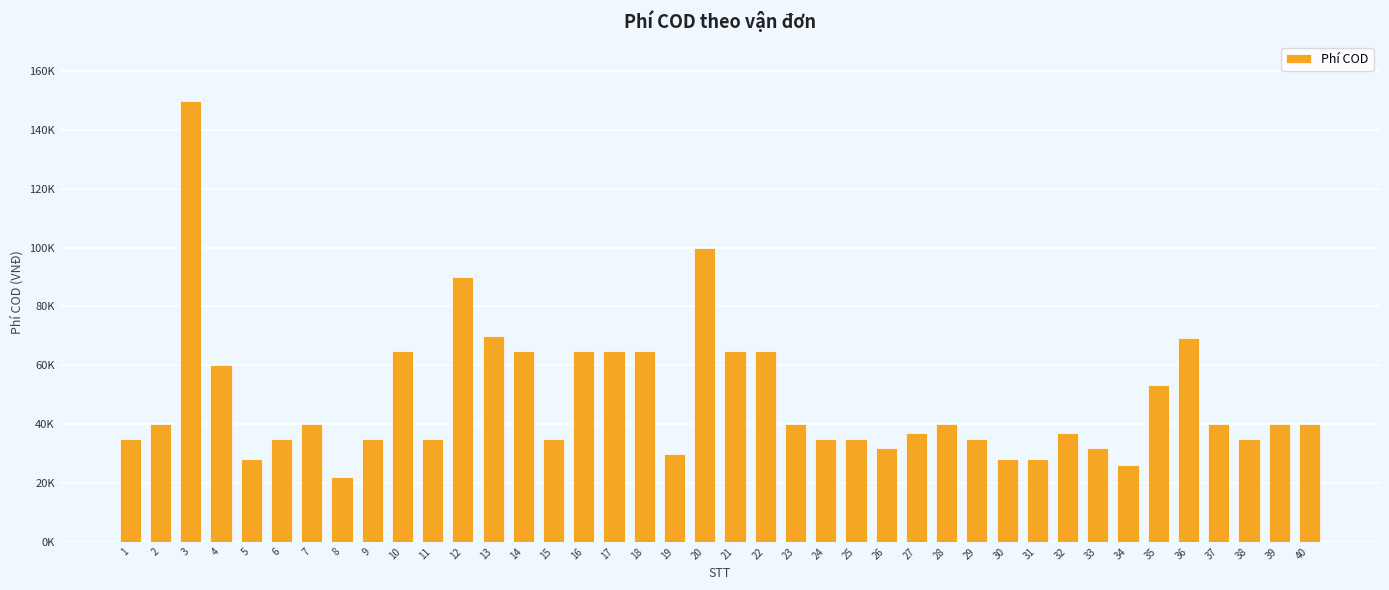

Does the chart contain any negative values?

No